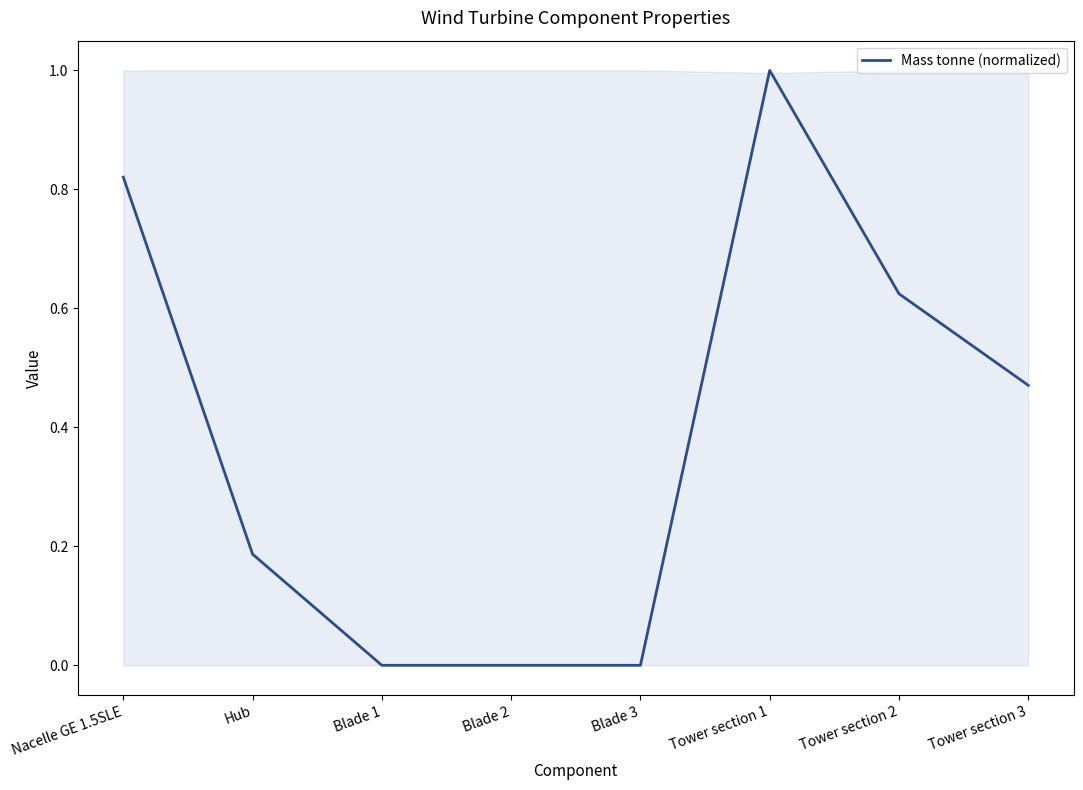

Does the chart have visible grid lines?

No